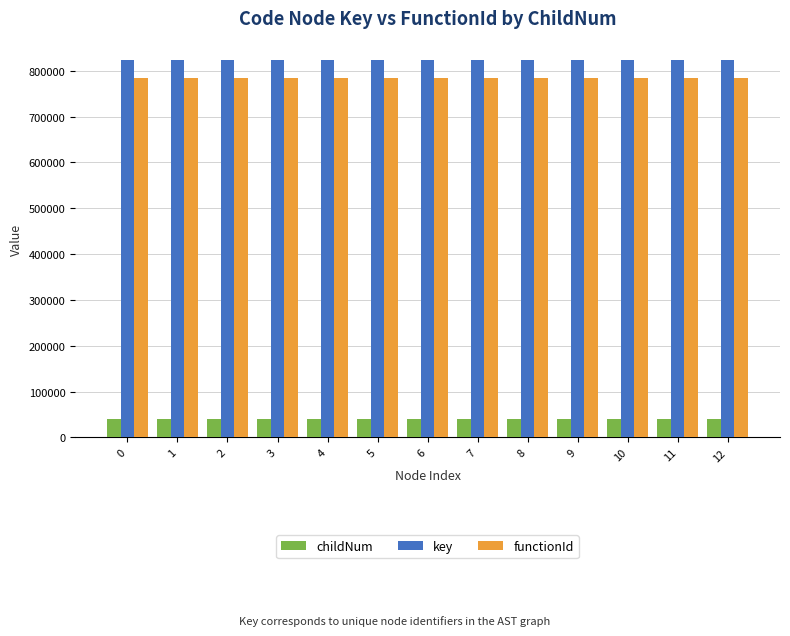

The value of key at 9 is 824204.0. True or false?

True